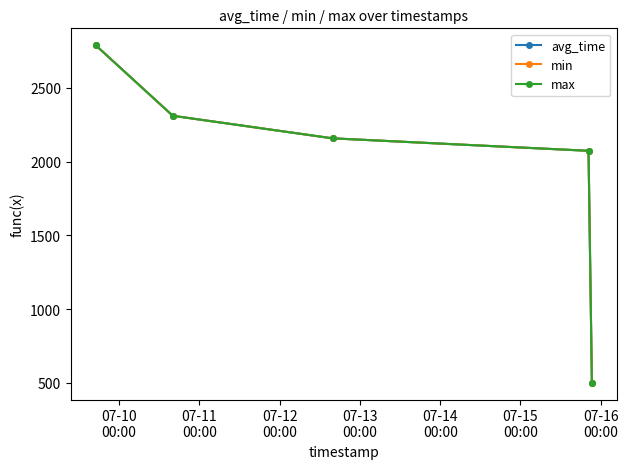

At which category is the sum across all series the highest?

07-10
00:00